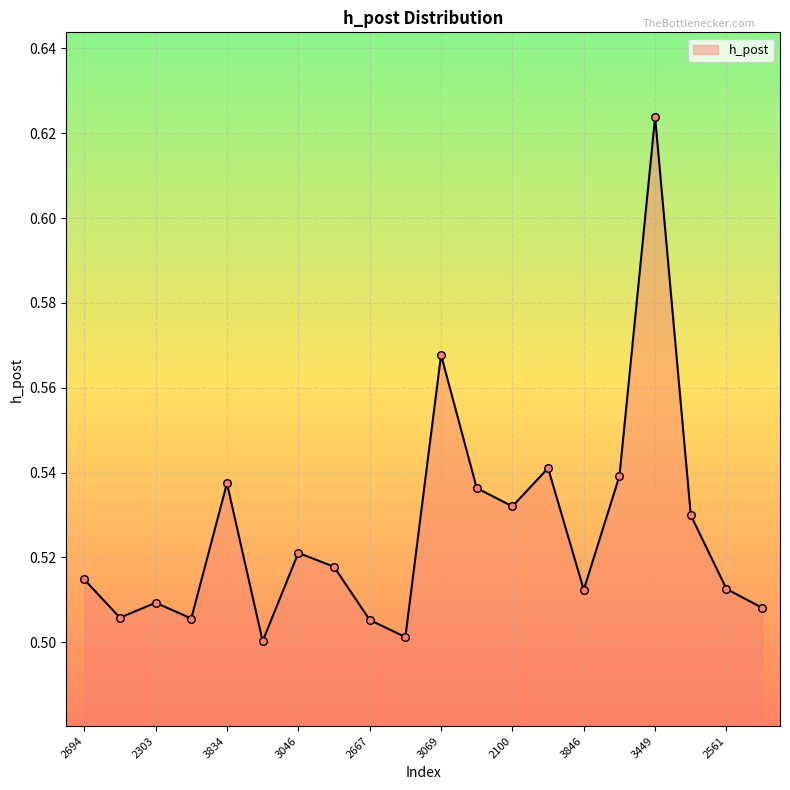

How many lines are shown in the chart?

1